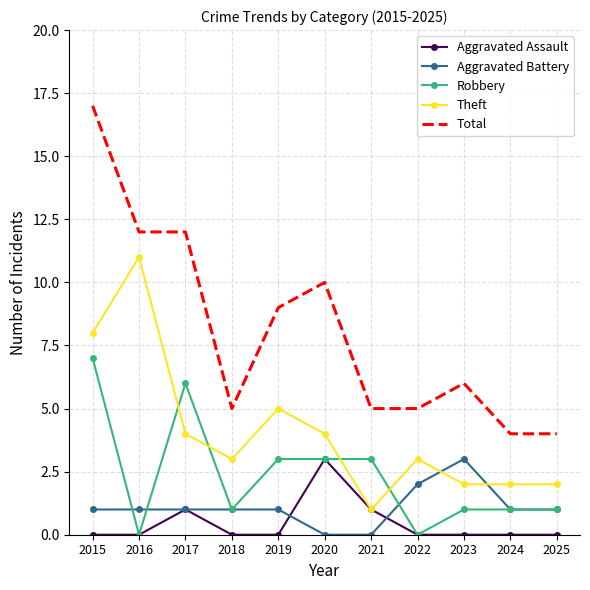

Which series has the largest range (max minus min)?

Total